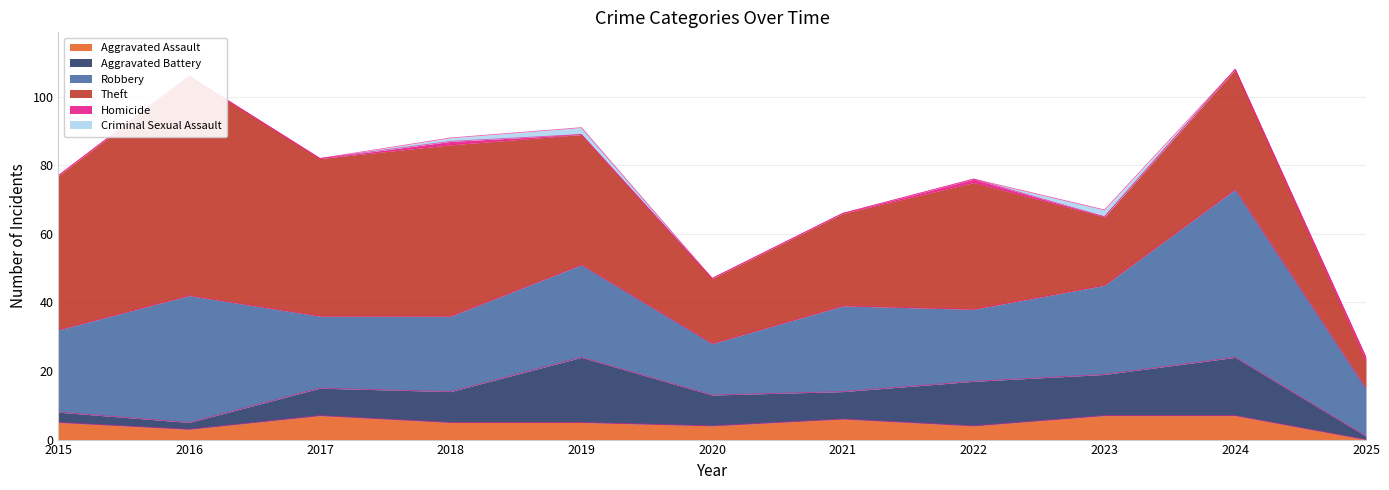

Which series has the largest total across all categories?

Theft